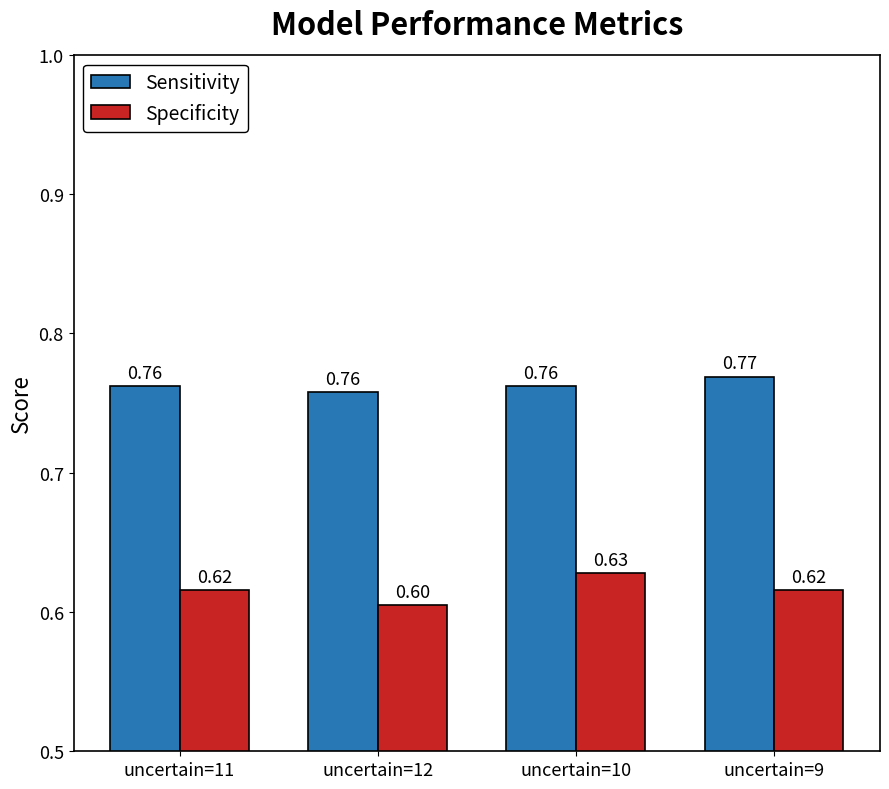

What is the label of the 2nd bar from the left?

uncertain=12